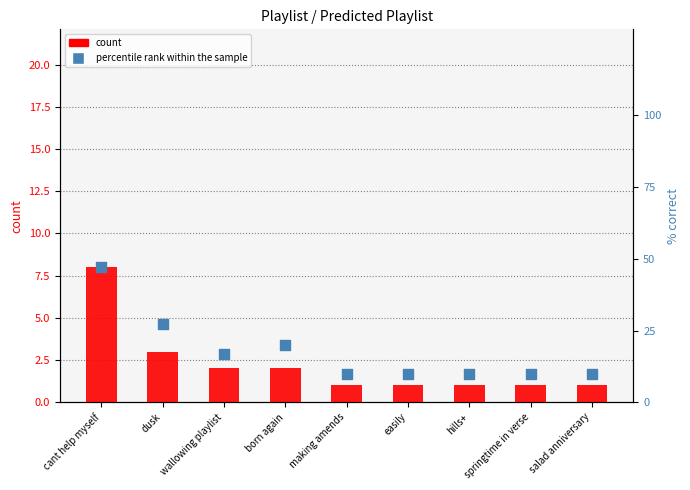

What is the total value across all series at springtime in verse?

11.0